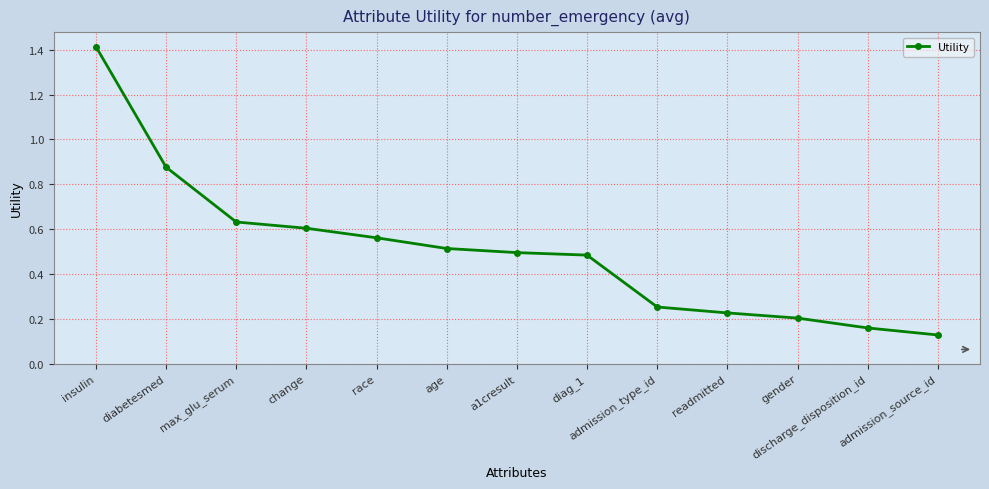

What is the greatest value displayed?

1.4